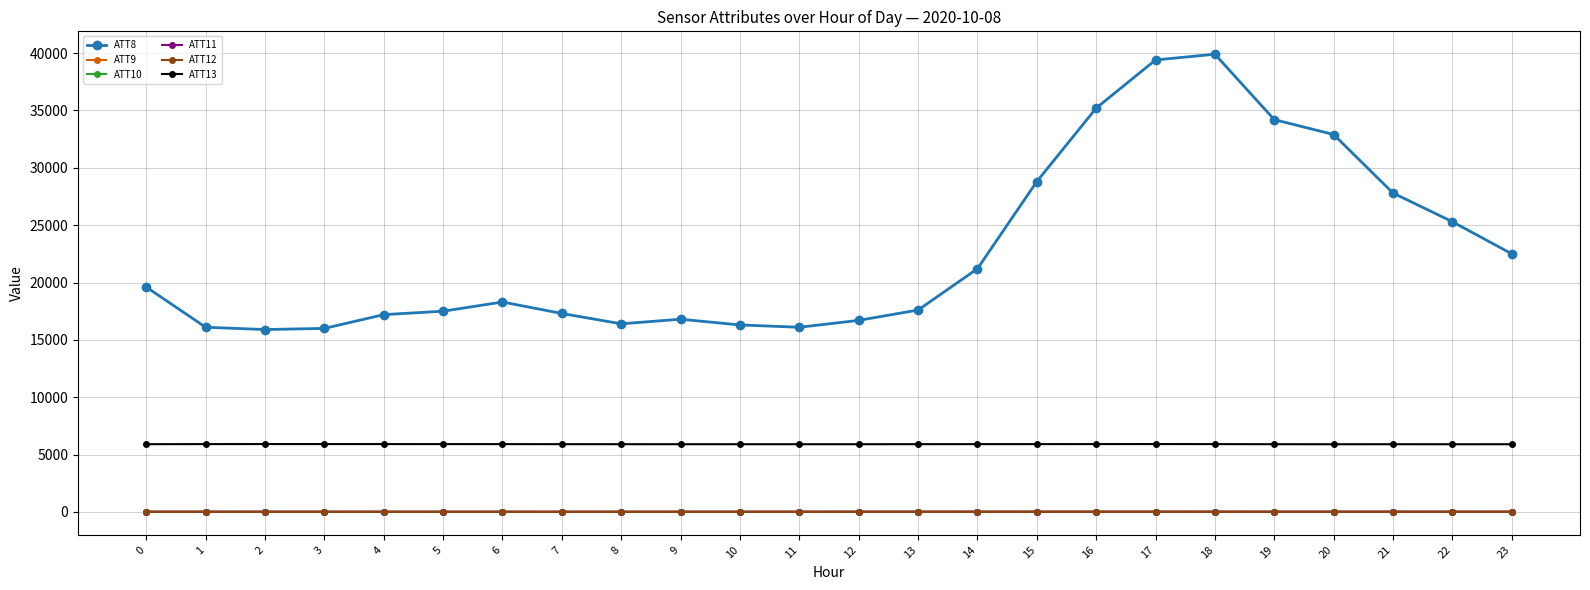

True or false: ATT12 and ATT13 intersect in this chart.

False